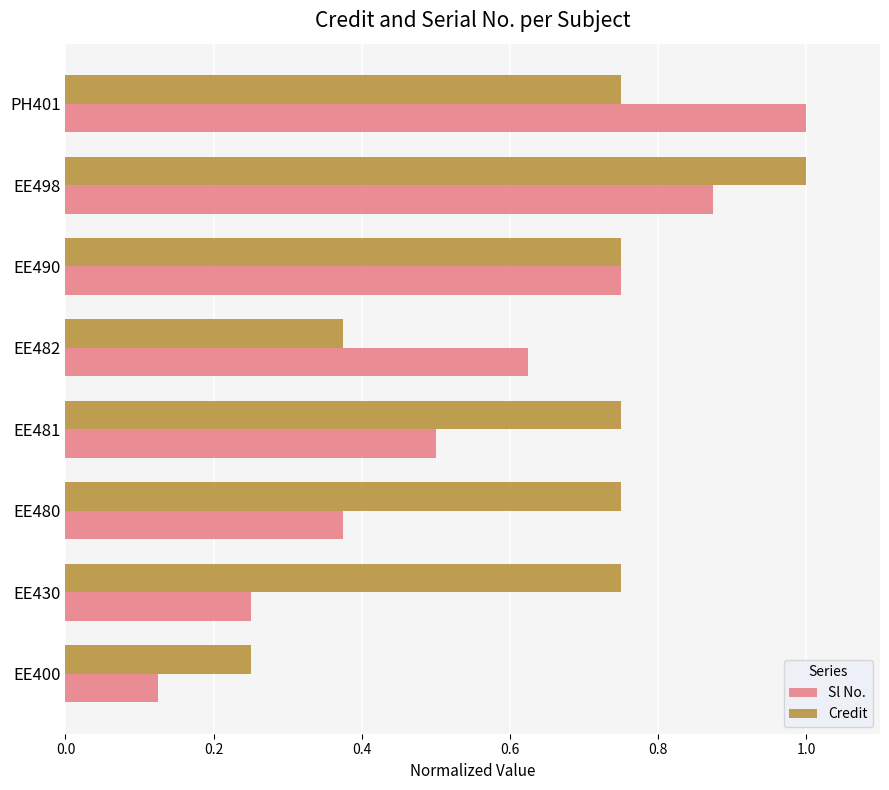

True or false: Credit has a value of 0.2 at PH401.

False